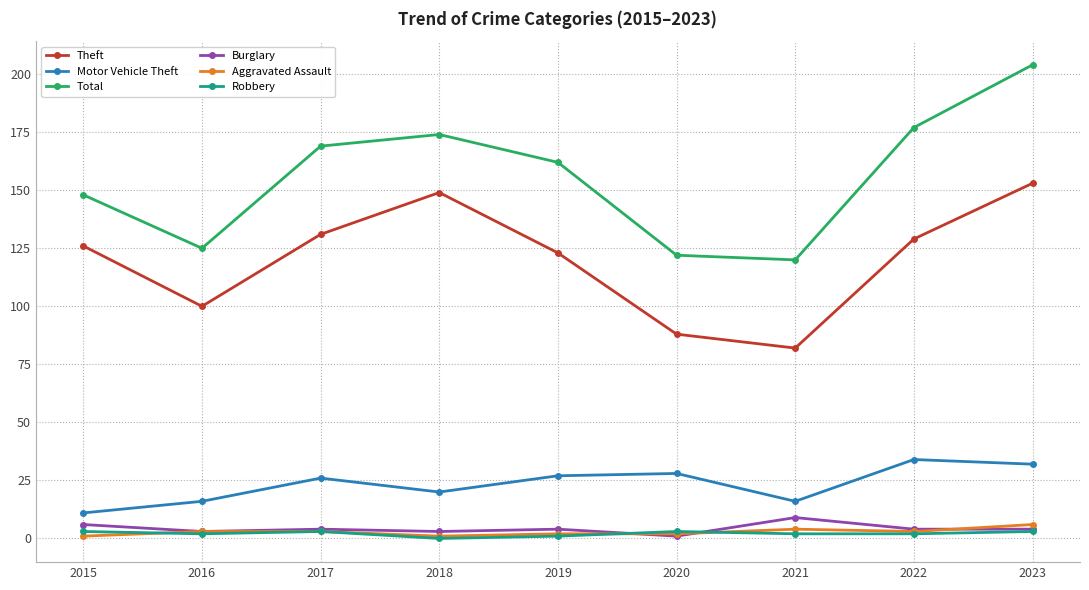

Reading left to right, transcribe all the data shown in this chart.

Theft: 2015=126	2016=100	2017=131	2018=149	2019=123	2020=88	2021=82	2022=129	2023=153
Motor Vehicle Theft: 2015=11	2016=16	2017=26	2018=20	2019=27	2020=28	2021=16	2022=34	2023=32
Total: 2015=148	2016=125	2017=169	2018=174	2019=162	2020=122	2021=120	2022=177	2023=204
Burglary: 2015=6	2016=3	2017=4	2018=3	2019=4	2020=1	2021=9	2022=4	2023=4
Aggravated Assault: 2015=1	2016=3	2017=3	2018=1	2019=2	2020=2	2021=4	2022=3	2023=6
Robbery: 2015=3	2016=2	2017=3	2018=0	2019=1	2020=3	2021=2	2022=2	2023=3